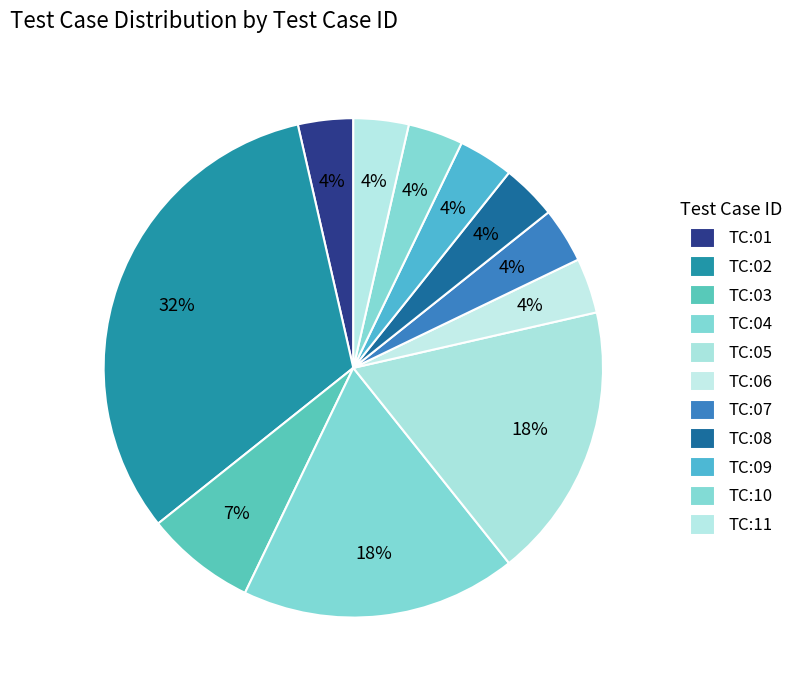

What is the largest slice in the pie chart?

TC:02